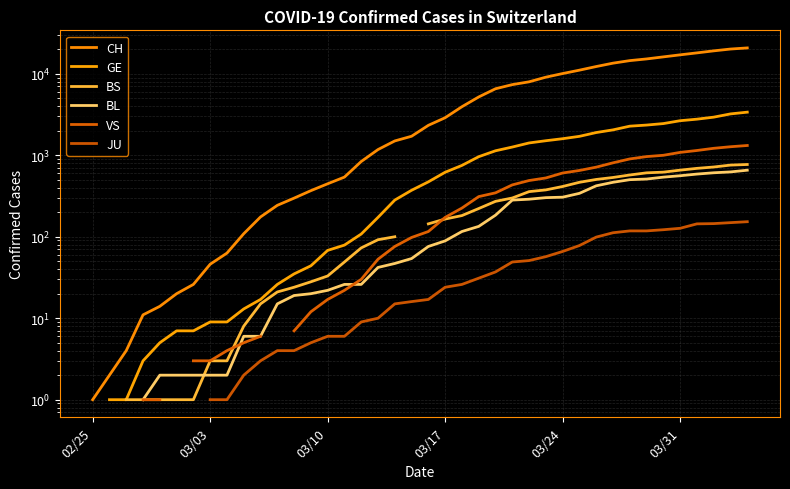

How many distinct data groups are displayed?

6